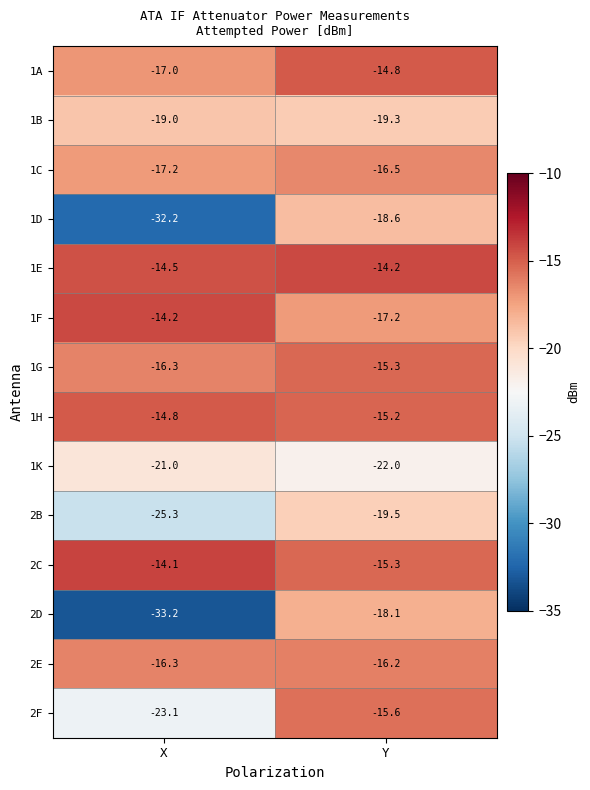

Which series has the widest spread of values?

2D